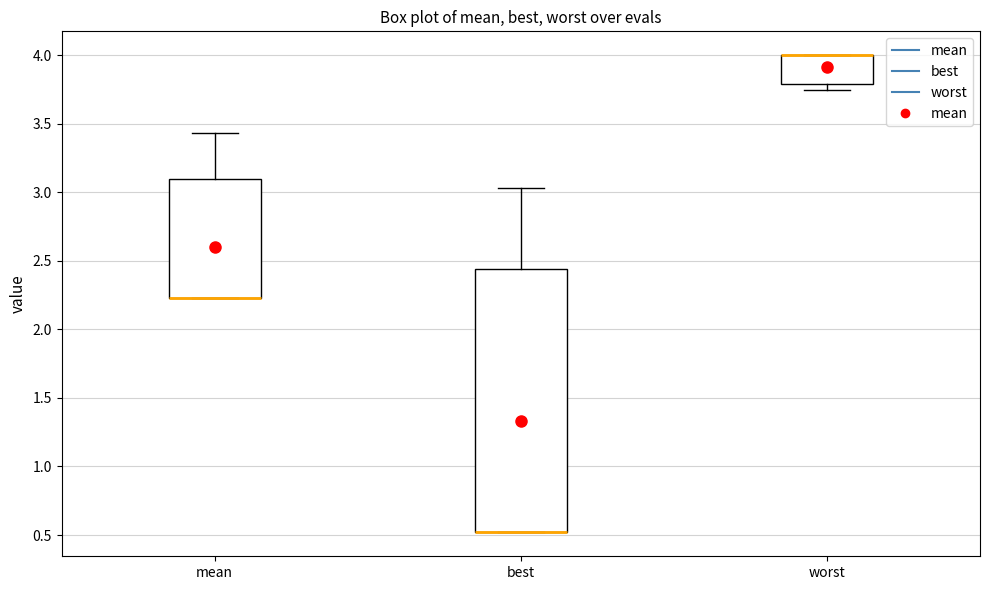

Where is the upper edge of the box for worst on the y-axis? The values are not printed on the chart, so give them approximately, as read against the axis.

4.00